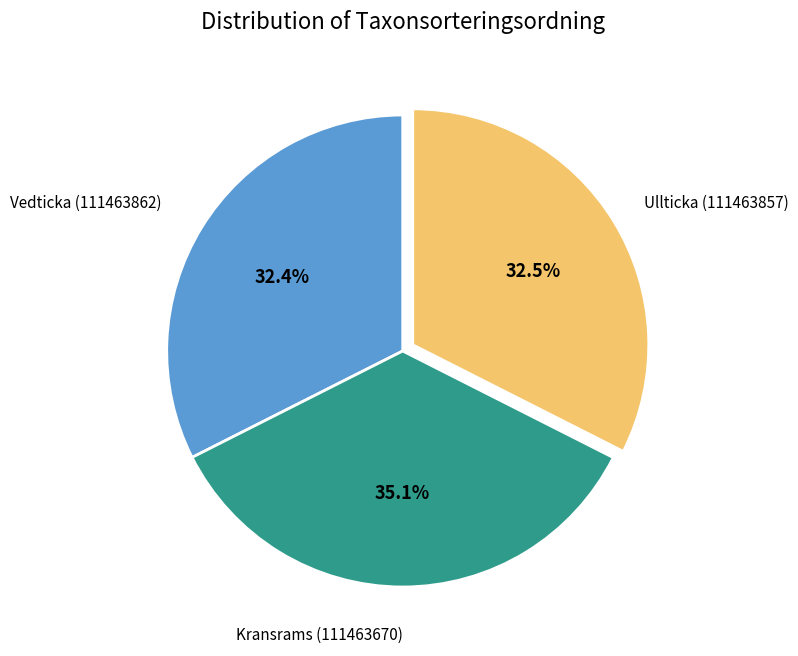

Is the sum of Kransrams (111463670) and Vedticka (111463862) greater than half?

Yes